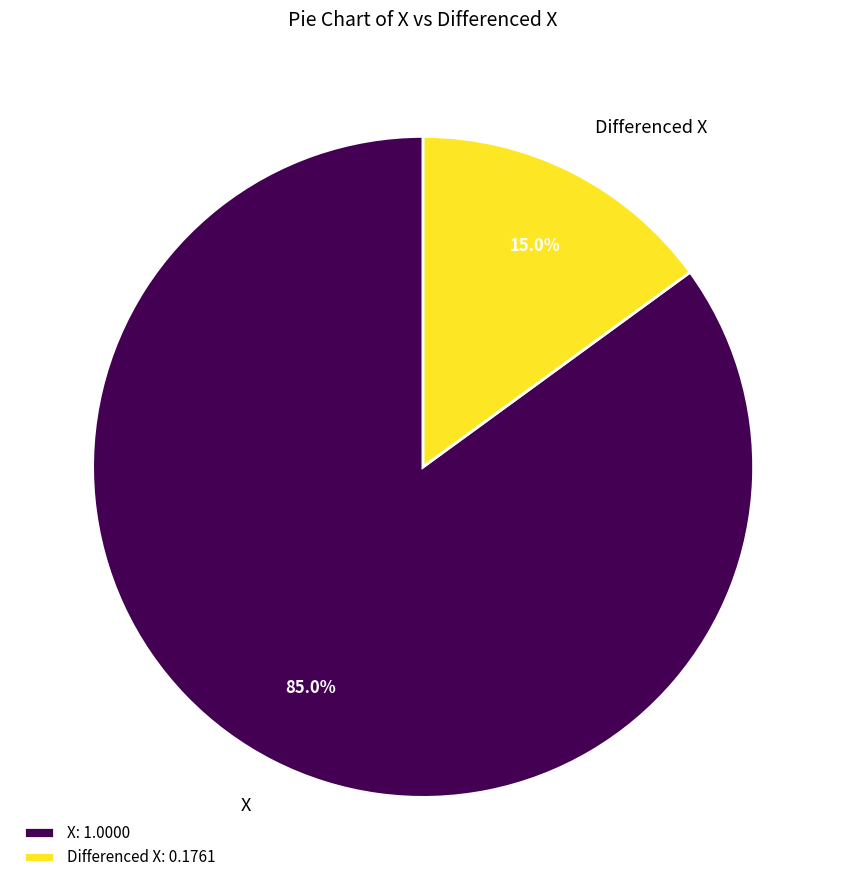

To the nearest percent, what is the difference between the largest and smallest slice percentages?

70%